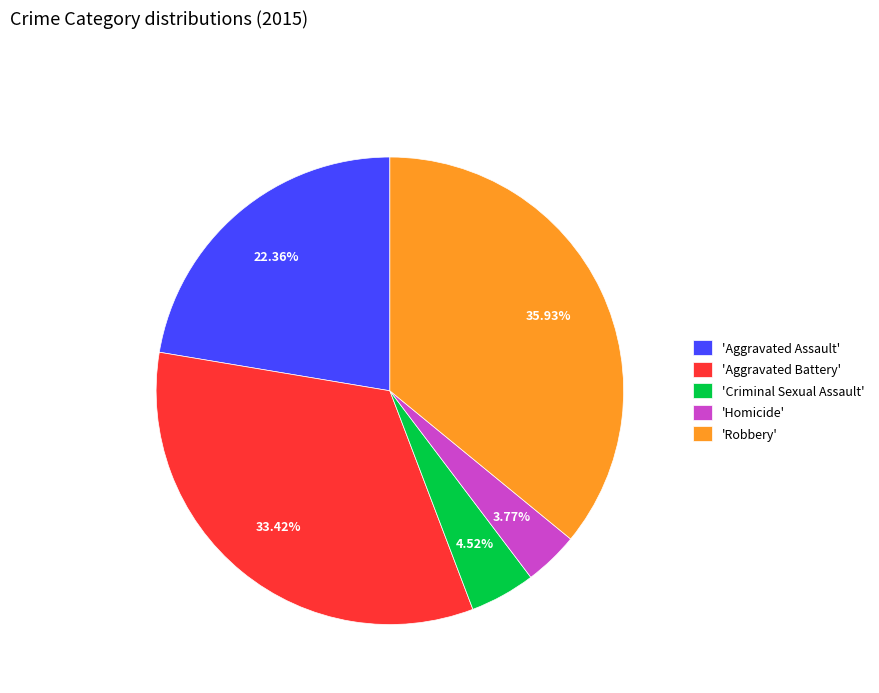

Between 'Robbery' and 'Aggravated Battery', which is larger?

'Robbery'